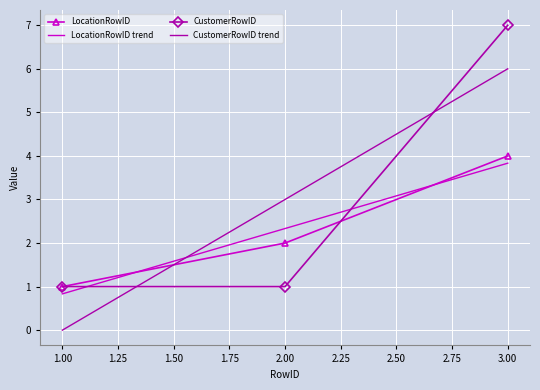

The value of LocationRowID trend at 1.00 is 0.8. True or false?

True